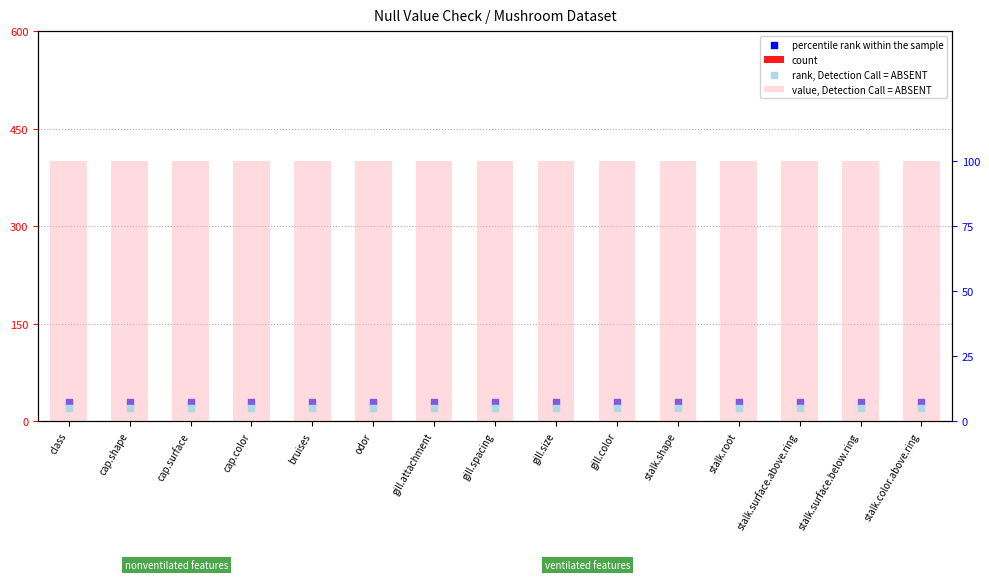

Is the value of rank, Detection Call = ABSENT at gill.spacing greater than the value of value, Detection Call = ABSENT at cap.color?

No